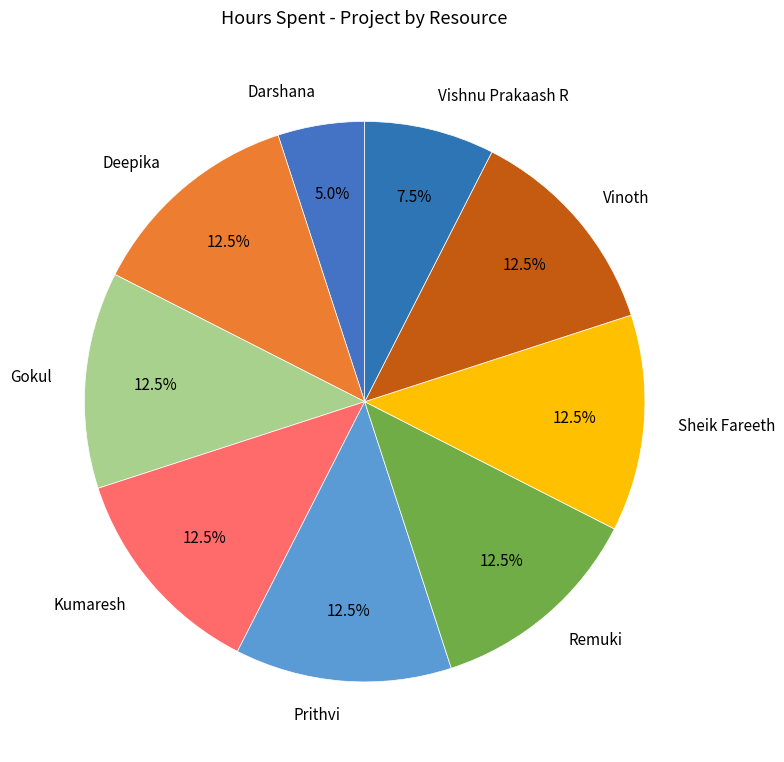

Does Remuki represent more than half of the total?

No